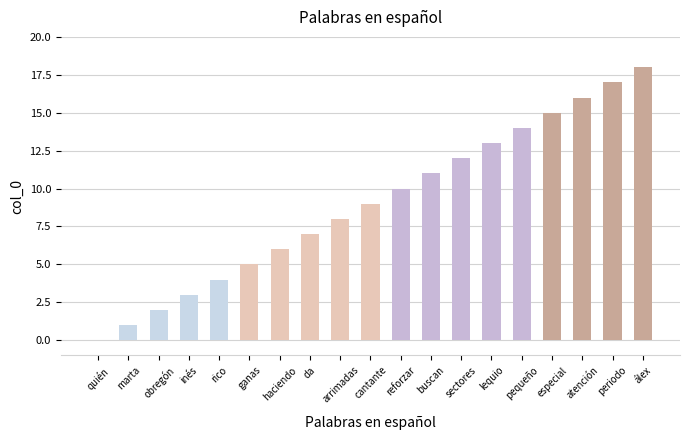

Reading left to right, what are all the values shown in this chart?

quién=0	marta=1	obregón=2	inés=3	rico=4	ganas=5	haciendo=6	da=7	arrimadas=8	cantante=9	reforzar=10	buscan=11	sectores=12	lequio=13	pequeño=14	especial=15	atención=16	periodo=17	álex=18